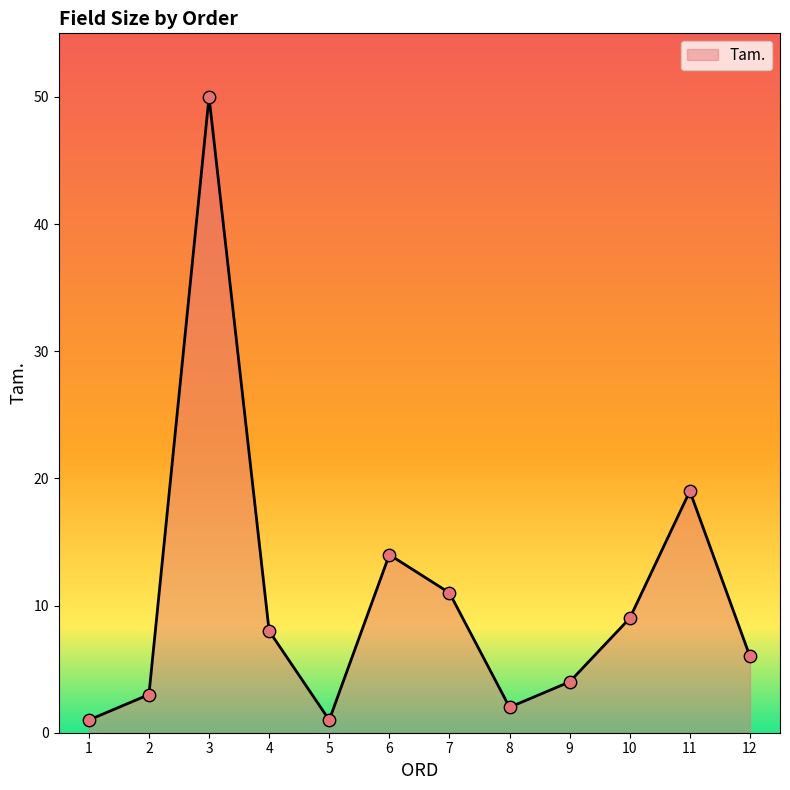

What is the change in value from 8 to 9?

+2